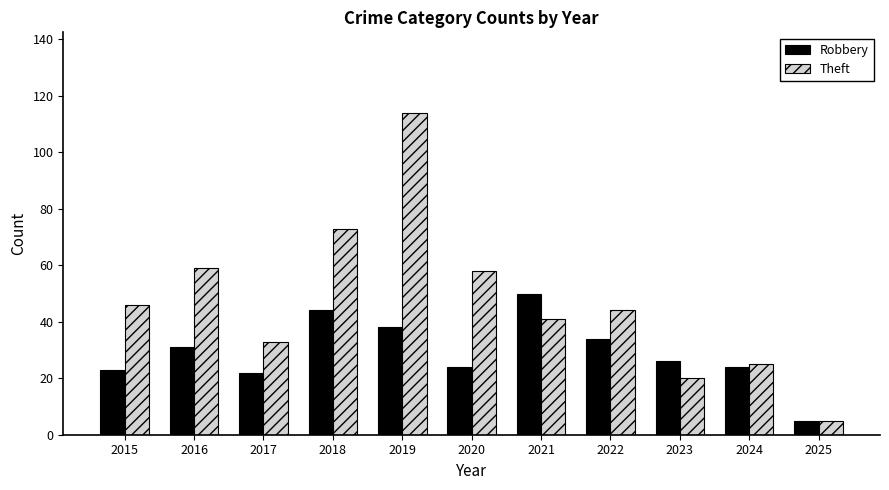

What is the sum of the Robbery values at 2018 and 2020?

68